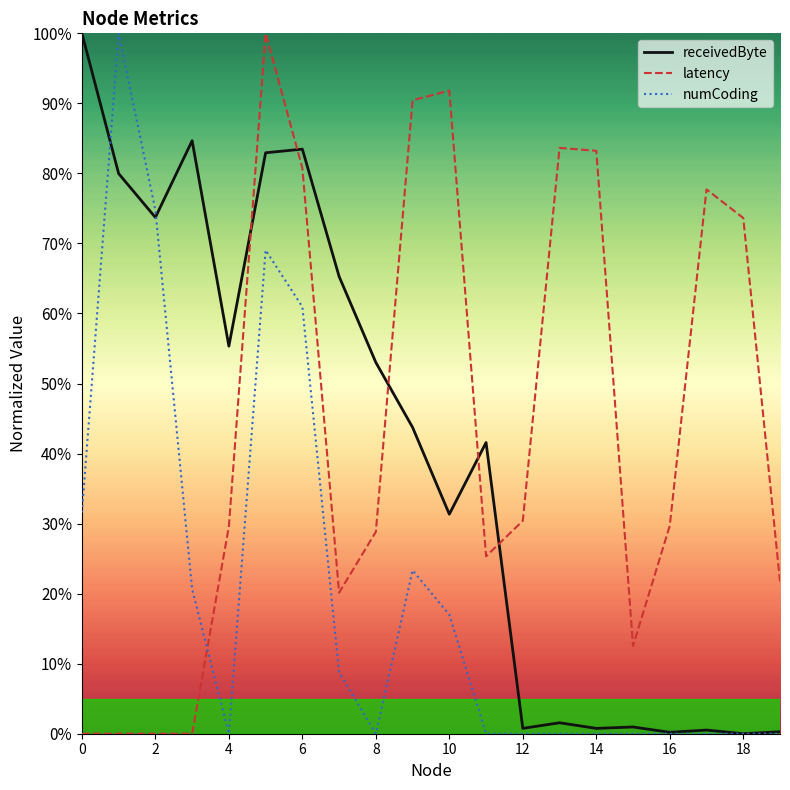

True or false: receivedByte and latency intersect in this chart.

True